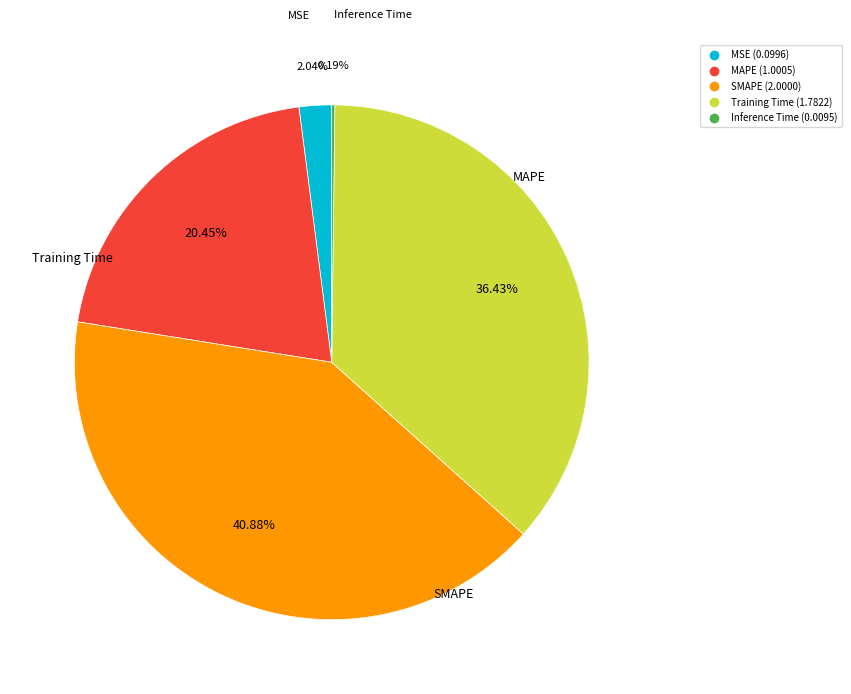

Is there a majority slice in this chart?

No